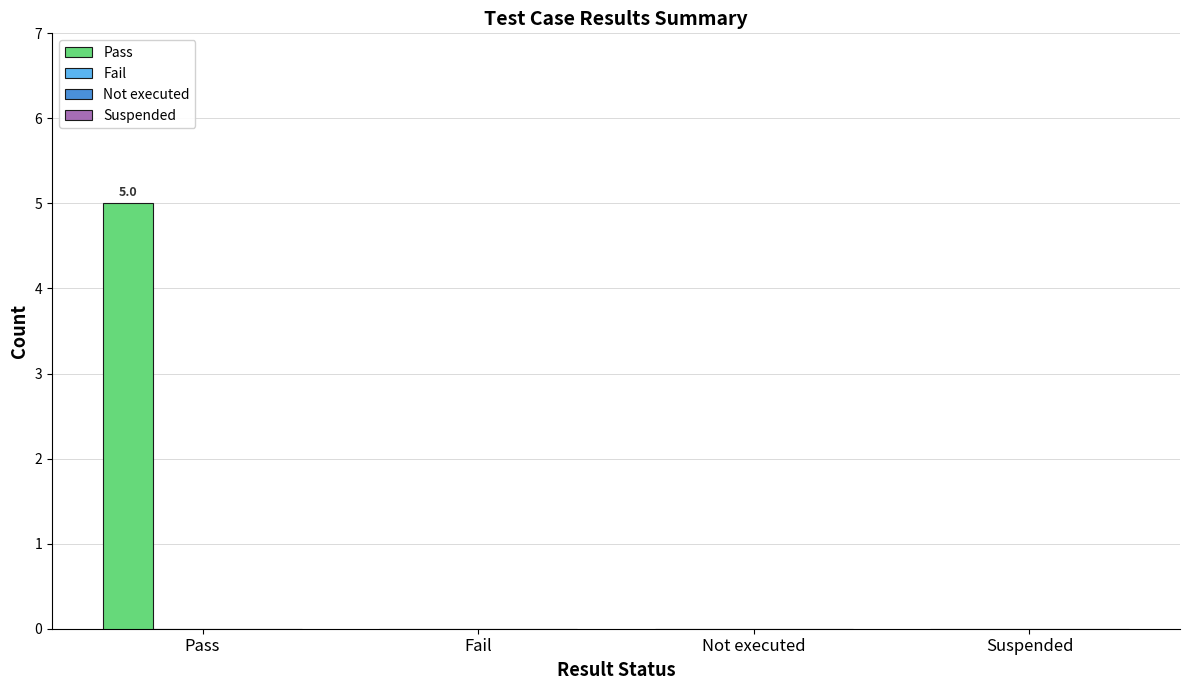

What is the greatest value displayed?

5